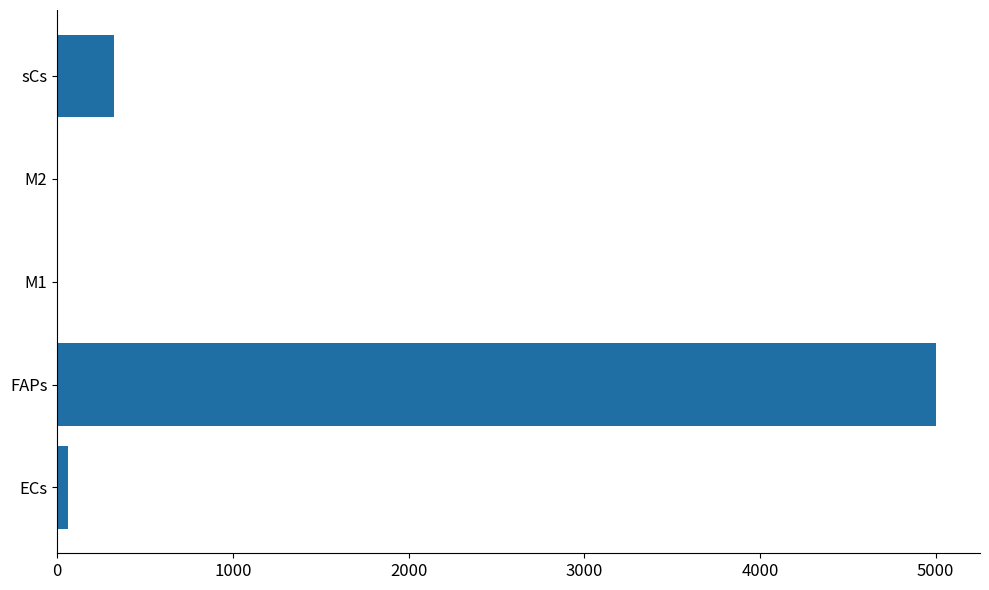

Is it true that the value at sCs is 539.8?

False